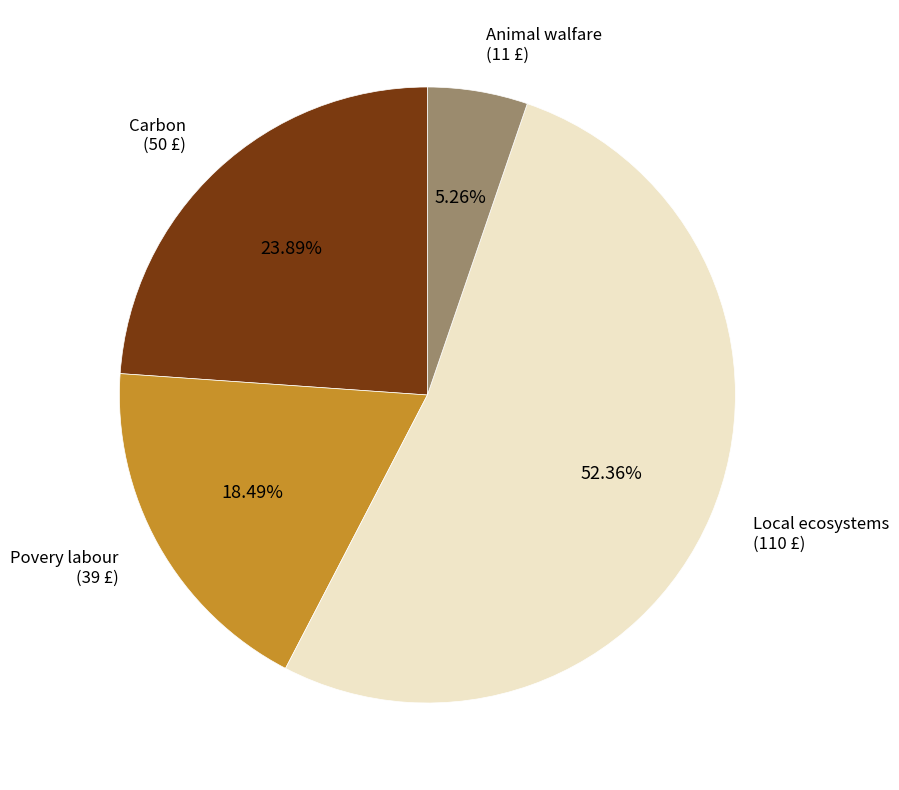

To the nearest percent, what portion does Local ecosystems represent?

52%